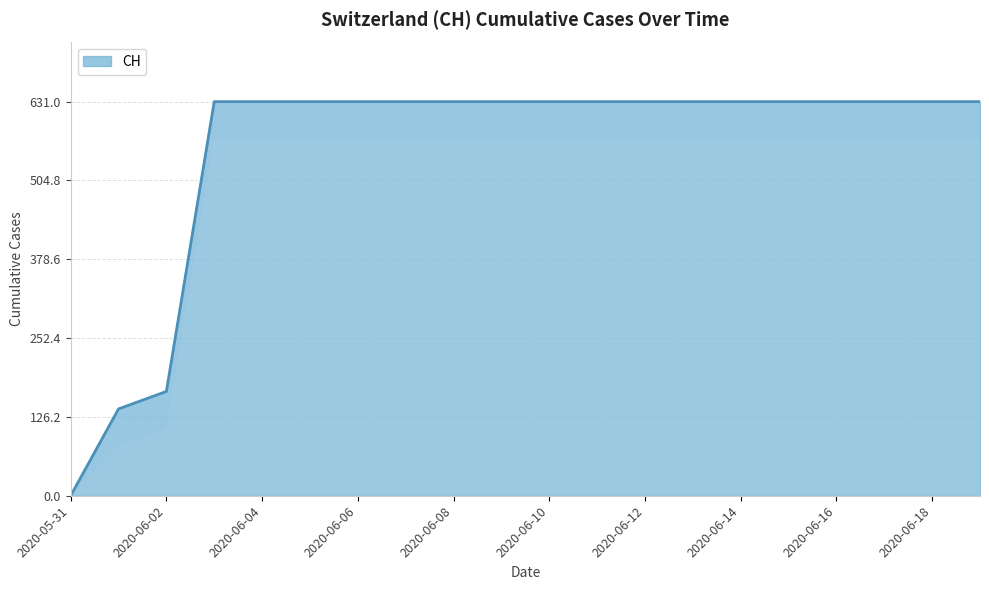

What is the maximum value shown in the chart?

631